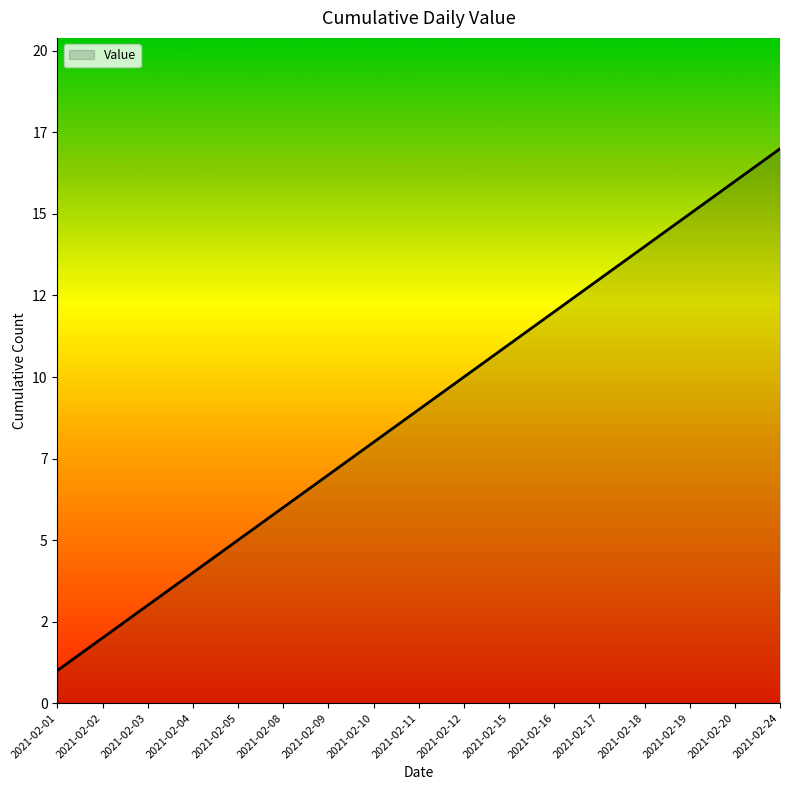

At which label is the value closest to 9?

2021-02-11